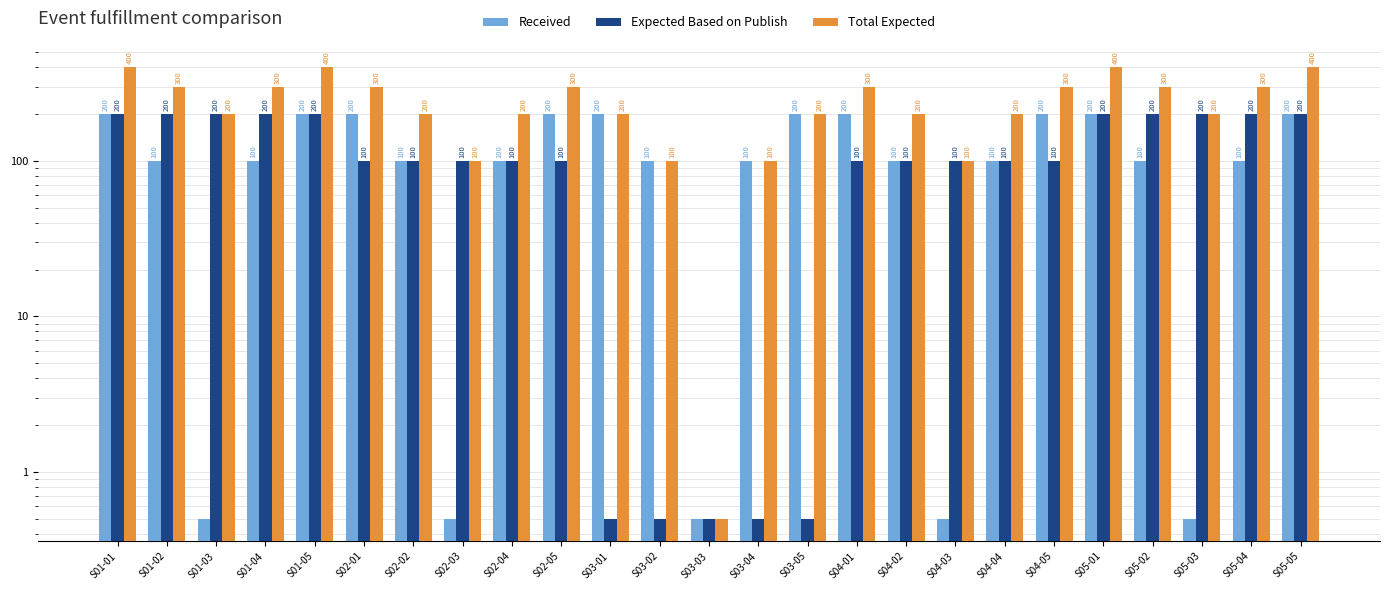

Rank the categories by Total Expected value from highest to lowest.

S01-01, S01-05, S05-01, S05-05, S01-02, S01-04, S02-01, S02-05, S04-01, S04-05, S05-02, S05-04, S01-03, S02-02, S02-04, S03-01, S03-05, S04-02, S04-04, S05-03, S02-03, S03-02, S03-04, S04-03, S03-03